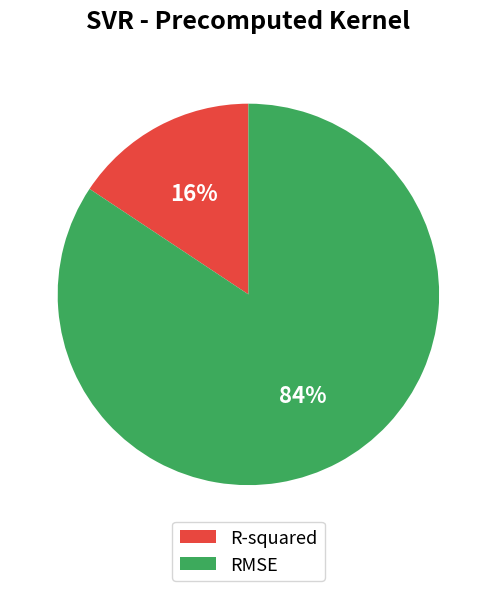

Between R-squared and RMSE, which is larger?

RMSE